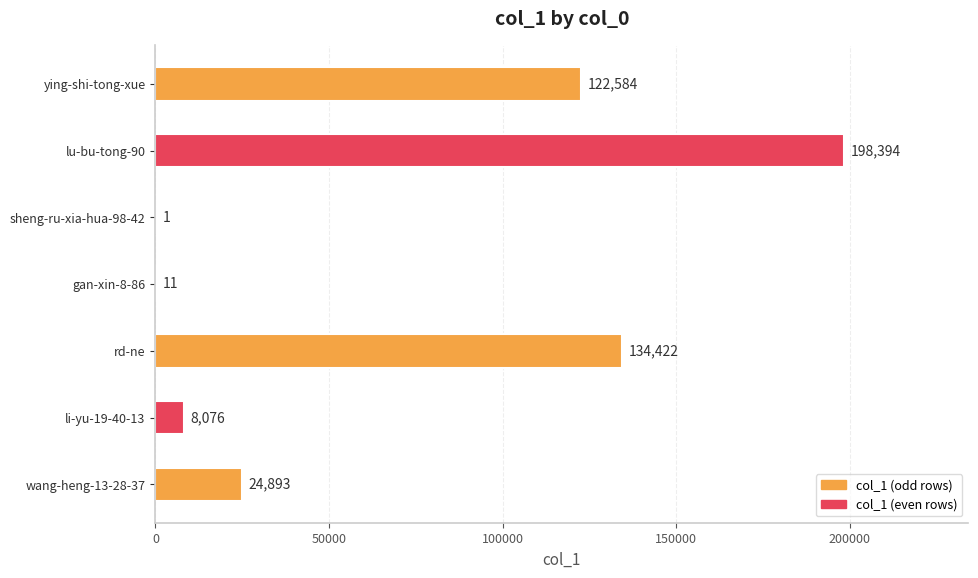

Where is the data nearest to the value 99197?

ying-shi-tong-xue